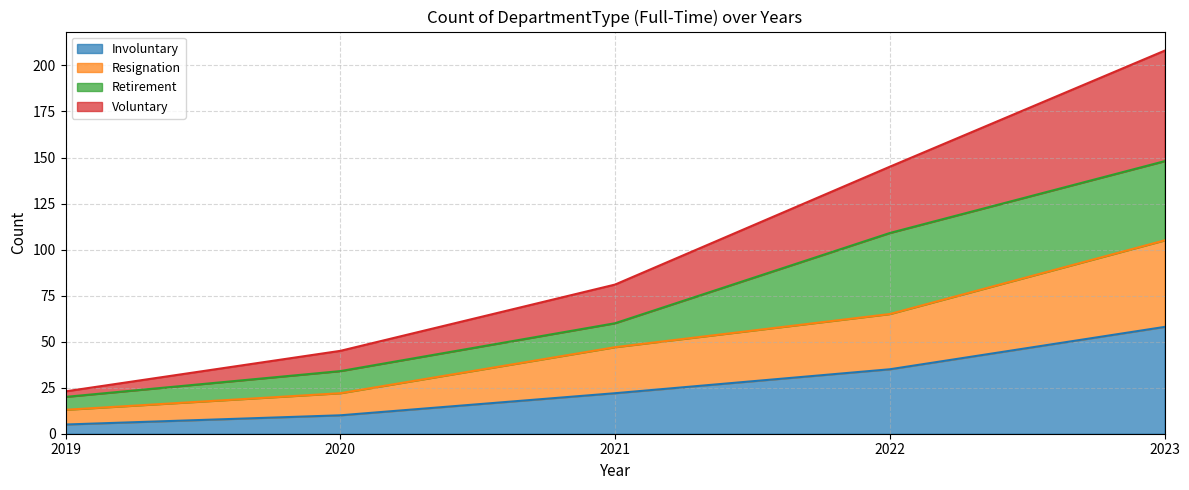

Which series has the largest total across all categories?

Voluntary